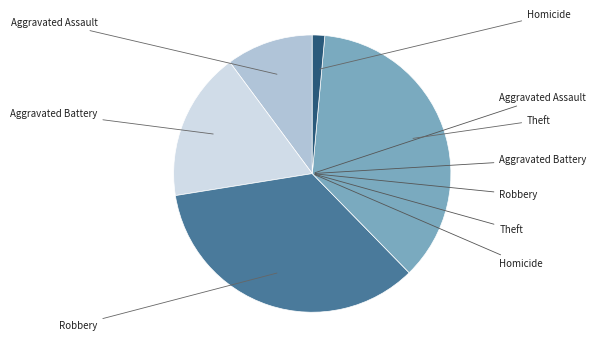

Which slice is the smallest?

Homicide